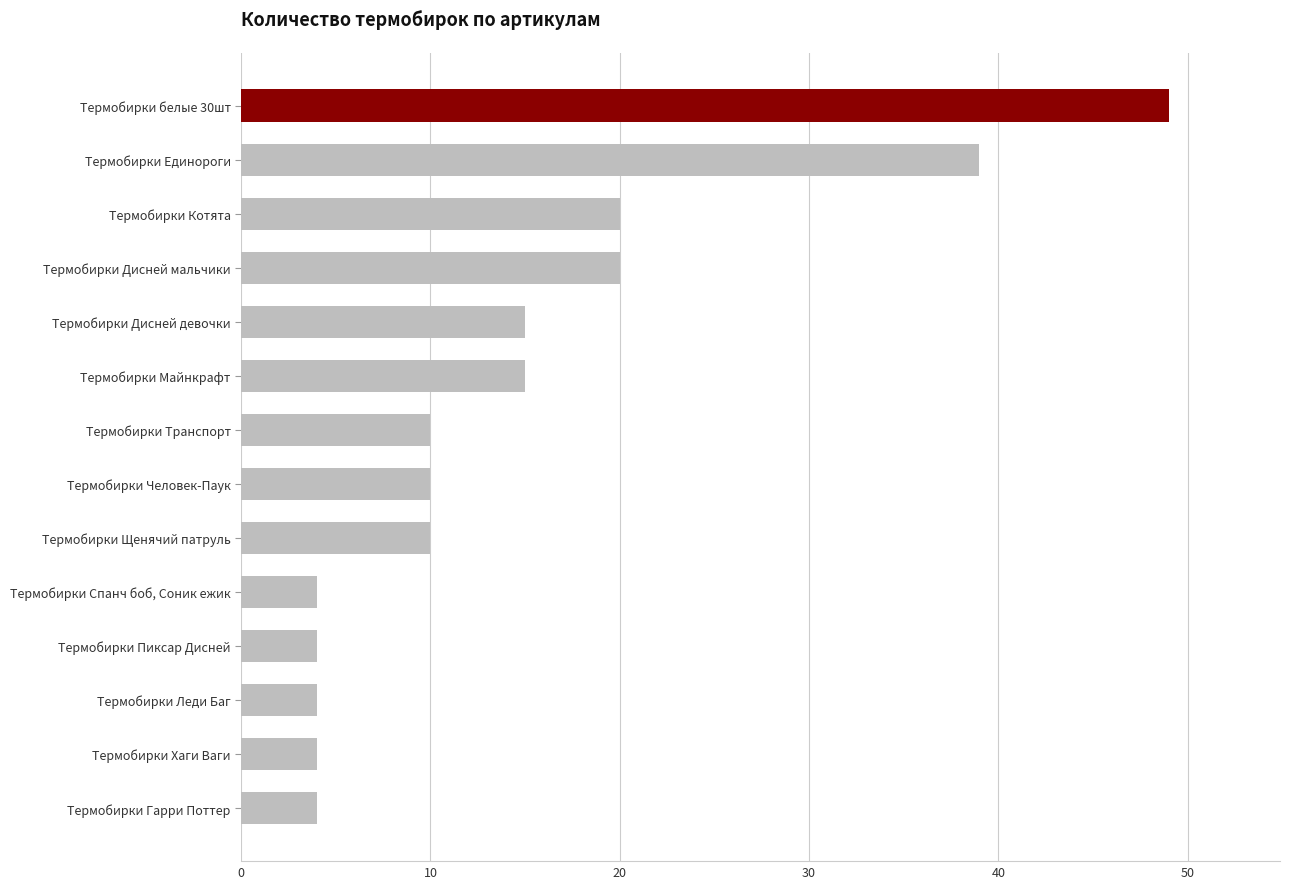

What is the greatest value displayed?

49